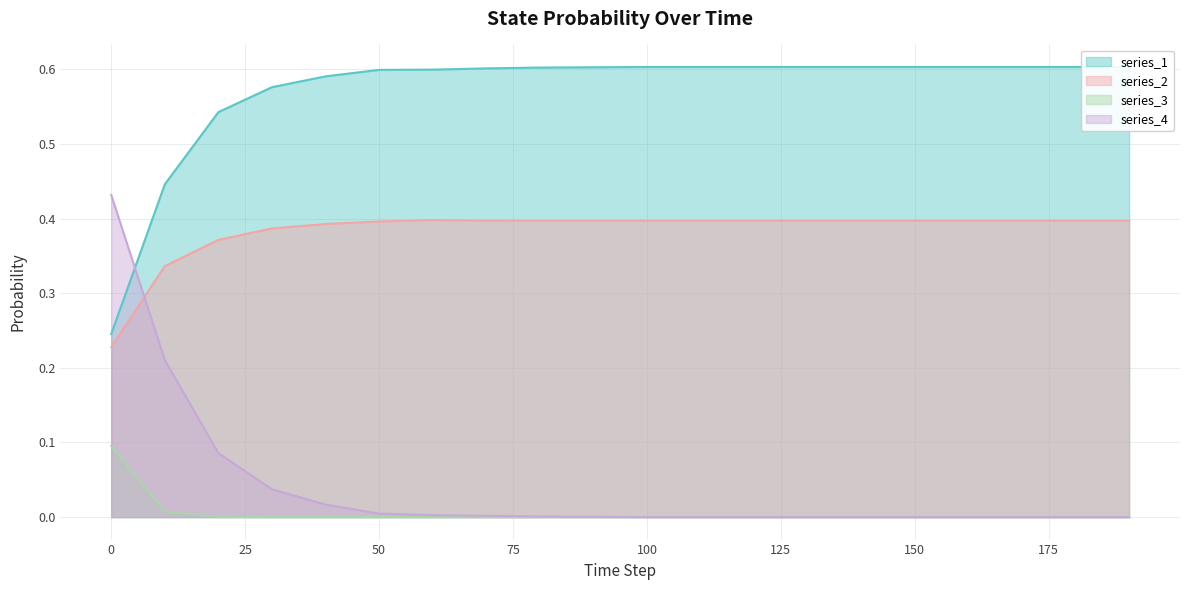

Reading left to right, extract all data points from this chart.

series_1: 0.2	0.4	0.5	0.6	0.6	0.6	0.6	0.6	0.6	0.6	0.6	0.6	0.6	0.6	0.6	0.6	0.6	0.6	0.6	0.6
series_2: 0.2	0.3	0.4	0.4	0.4	0.4	0.4	0.4	0.4	0.4	0.4	0.4	0.4	0.4	0.4	0.4	0.4	0.4	0.4	0.4
series_3: 0.1	0.0	0.0	0.0	0.0	0.0	0.0	0.0	0.0	0.0	0.0	0.0	0.0	0.0	0.0	0.0	0.0	0.0	0.0	0.0
series_4: 0.4	0.2	0.1	0.0	0.0	0.0	0.0	0.0	0.0	0.0	0.0	0.0	0.0	0.0	0.0	0.0	0.0	0.0	0.0	0.0